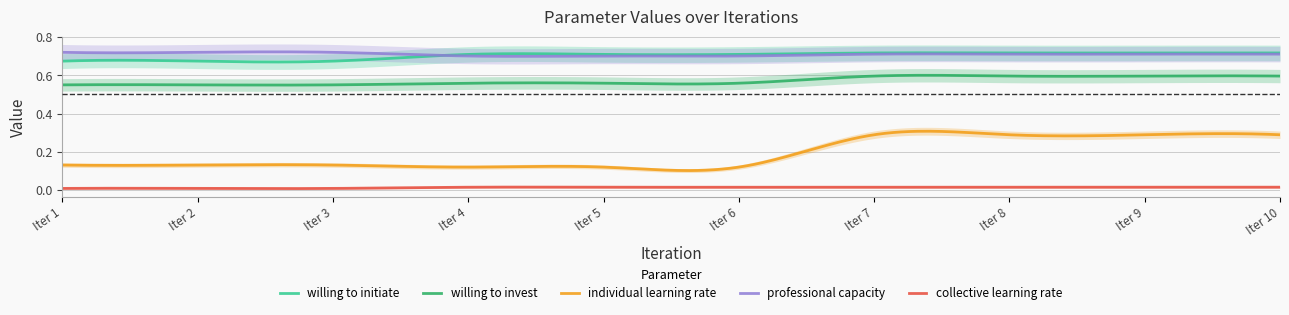

What is the average value of the professional capacity series?

0.7